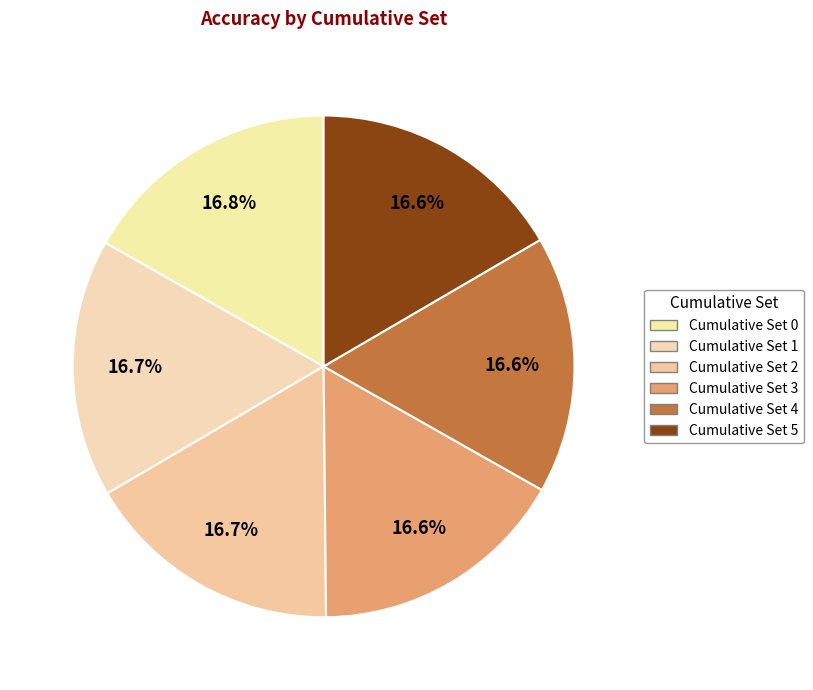

To the nearest percent, what is the average slice percentage?

17%